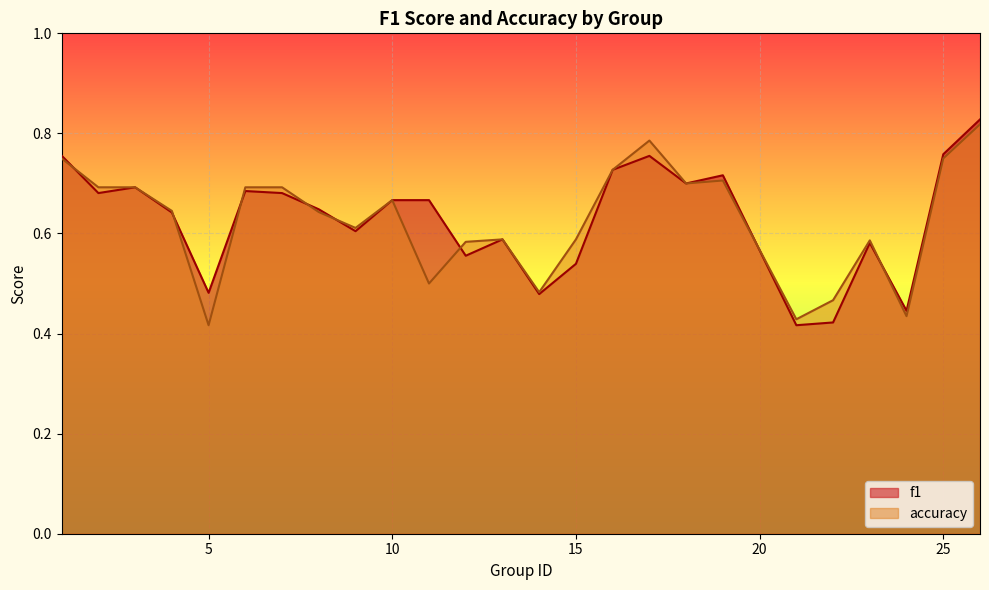

Reading left to right, extract all data points from this chart.

f1: 0.8	0.7	0.7	0.6	0.5	0.7	0.7	0.6	0.6	0.7	0.7	0.6	0.6	0.5	0.5	0.7	0.8	0.7	0.7	0.4	0.4	0.6	0.4	0.8	0.8
accuracy: 0.8	0.7	0.7	0.6	0.4	0.7	0.7	0.6	0.6	0.7	0.5	0.6	0.6	0.5	0.6	0.7	0.8	0.7	0.7	0.4	0.5	0.6	0.4	0.8	0.8